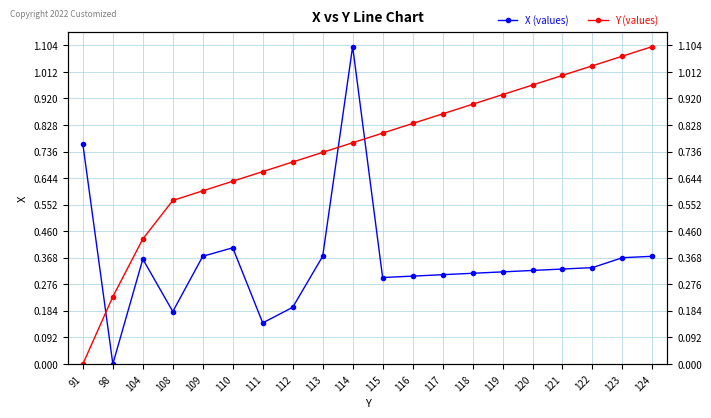

How many data points in Y (values) are above 0?

19